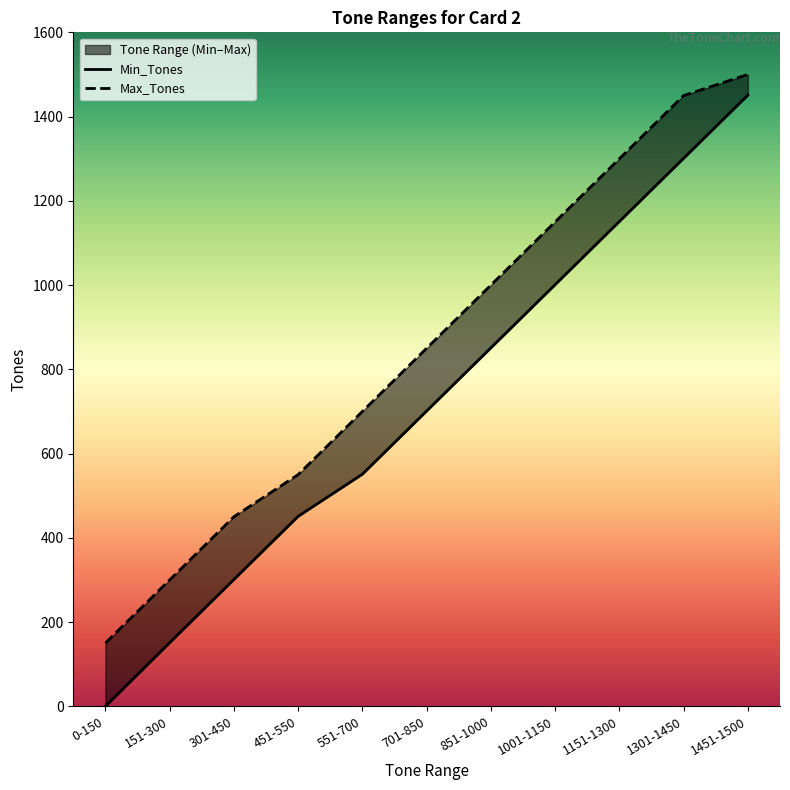

Reading right to left, what are all the values shown in this chart?

Min_Tones: 1451-1500=1451	1301-1450=1301	1151-1300=1151	1001-1150=1001	851-1000=851	701-850=701	551-700=551	451-550=451	301-450=301	151-300=151	0-150=0
Max_Tones: 1451-1500=1500	1301-1450=1450	1151-1300=1300	1001-1150=1150	851-1000=1000	701-850=850	551-700=700	451-550=550	301-450=450	151-300=300	0-150=150